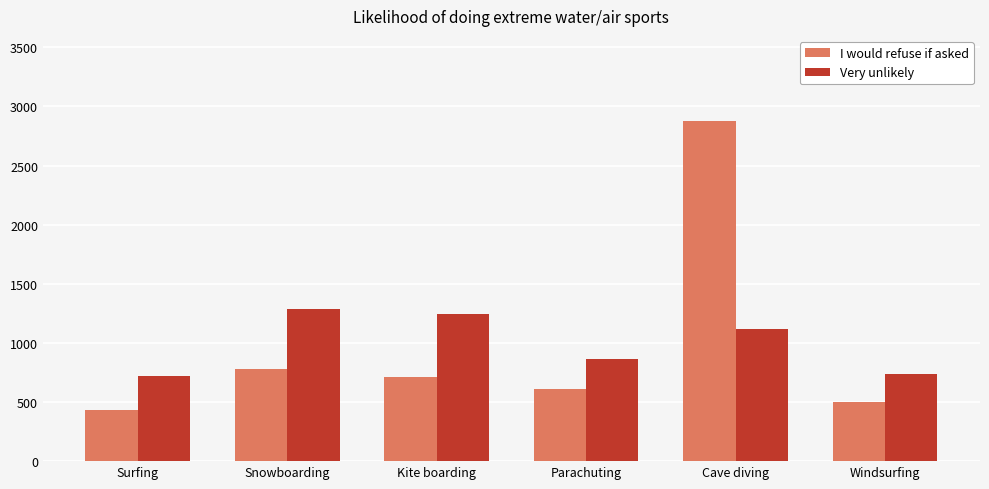

What is the total value across all series at Snowboarding?

2067.1